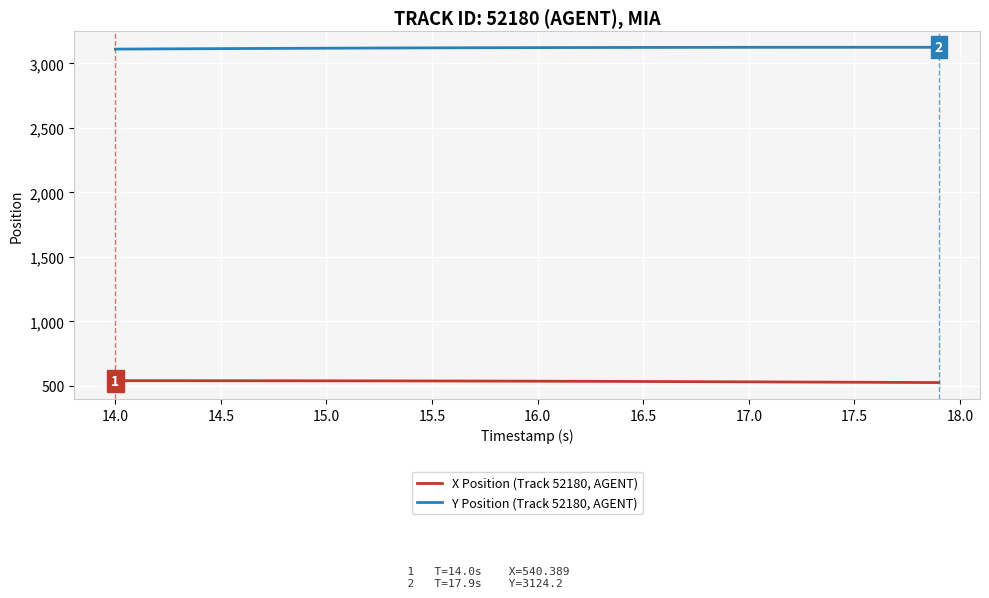

What is the difference between the maximum and minimum values in the Y Position (Track 52180, AGENT) series?

14.2